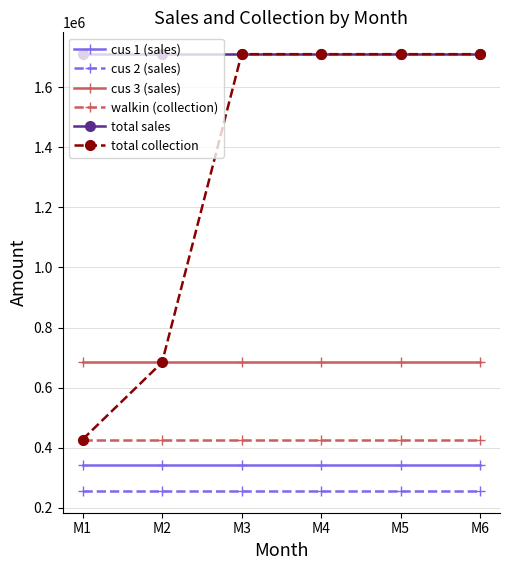

What are all the series names shown in the legend?

cus 1 (sales), cus 2 (sales), cus 3 (sales), walkin (collection), total sales, total collection